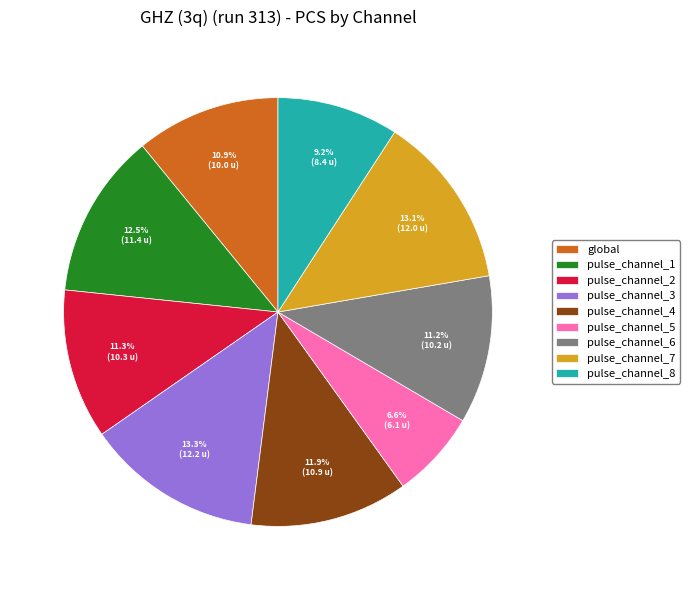

Does pulse_channel_2 account for over 50% of the chart?

No